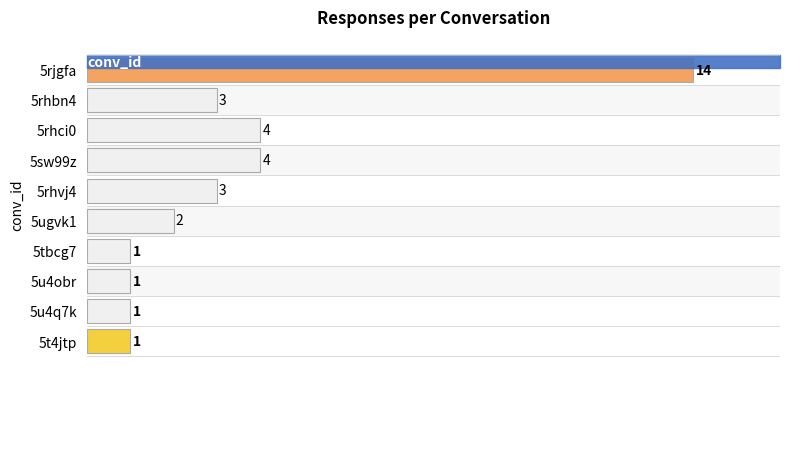

Reading top to bottom, transcribe all the data shown in this chart.

5rjgfa=14	5rhbn4=3	5rhci0=4	5sw99z=4	5rhvj4=3	5ugvk1=2	5tbcg7=1	5u4obr=1	5u4q7k=1	5t4jtp=1